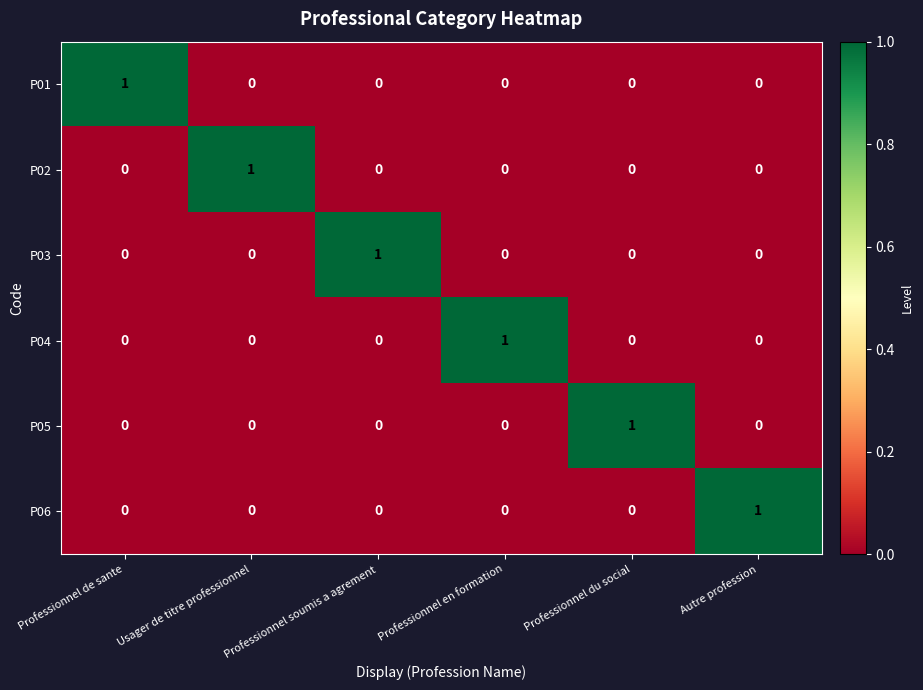

The P04 series shows 0 at Professionnel soumis a agrement. True or false?

True